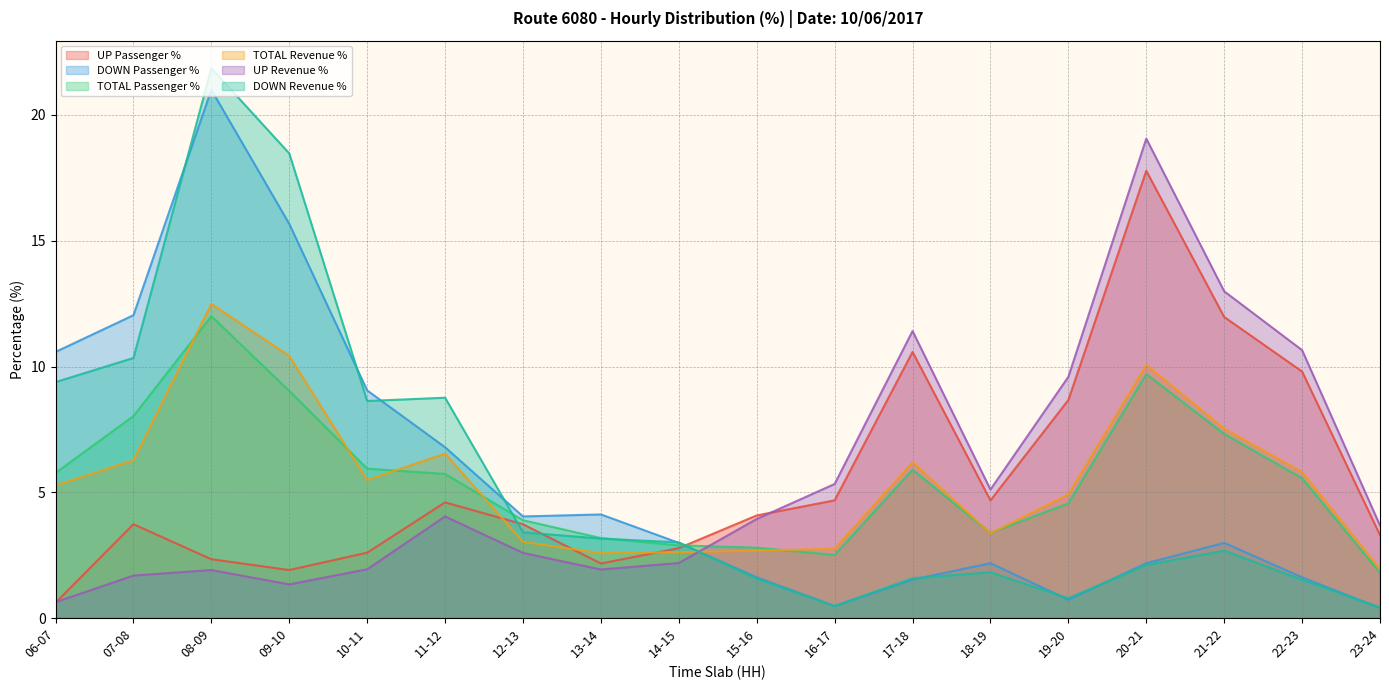

What position from the left is 16-17?

11